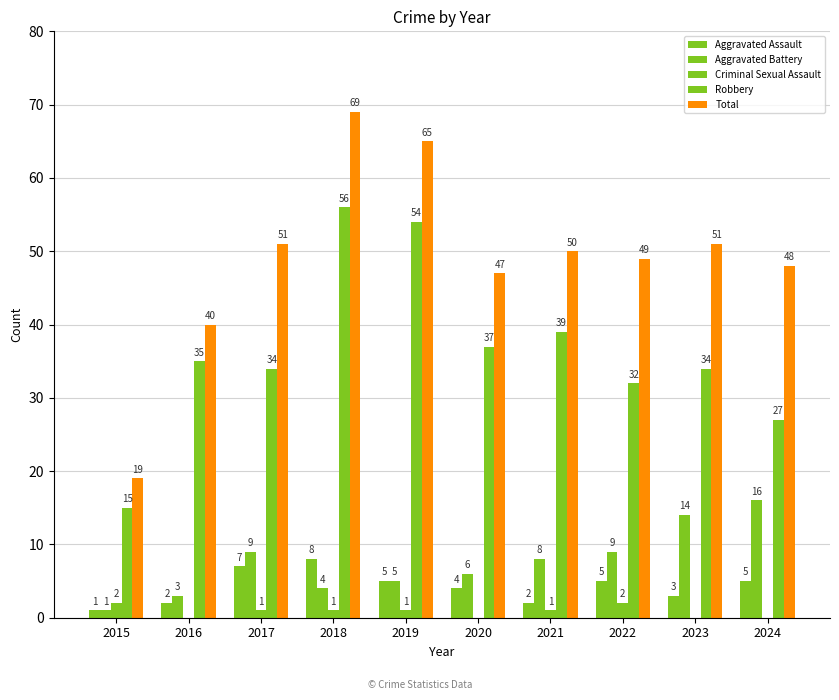

How many data points does each series have?

10